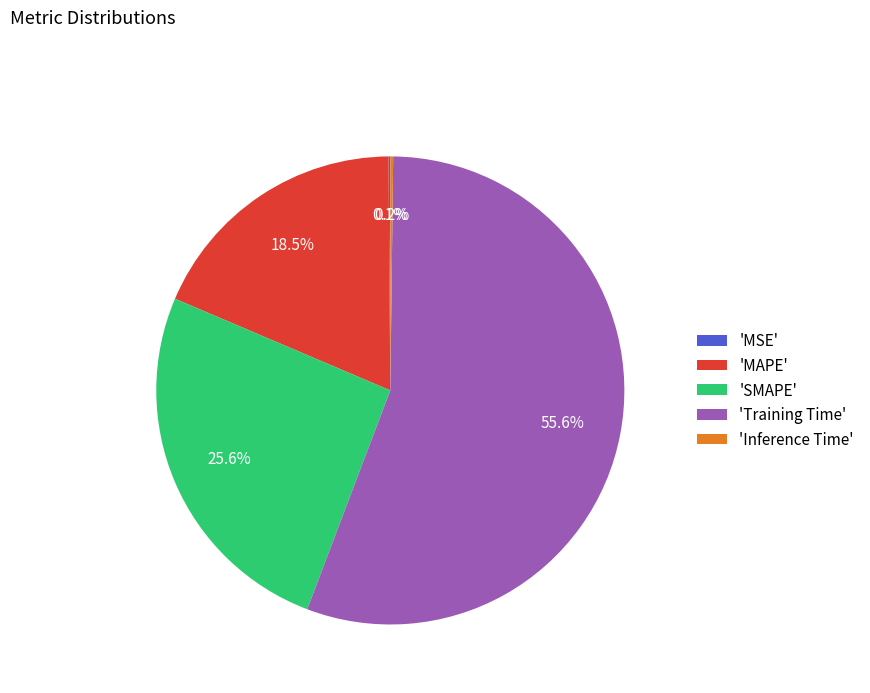

To the nearest percent, what is the average slice percentage?

20%